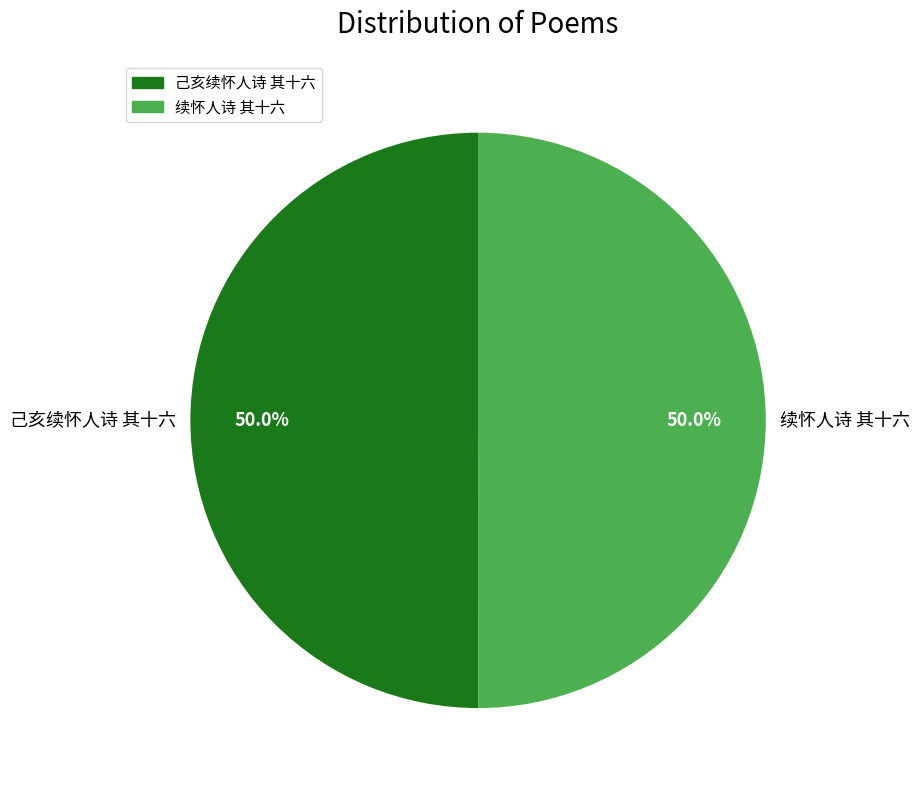

Is the sum of 己亥续怀人诗 其十六 and 续怀人诗 其十六 greater than half?

Yes